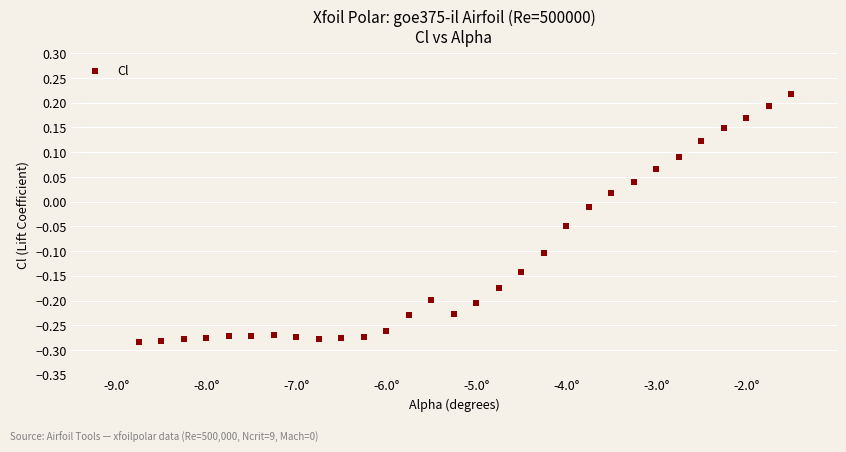

What is the range of X values (max minus min)?

7.2